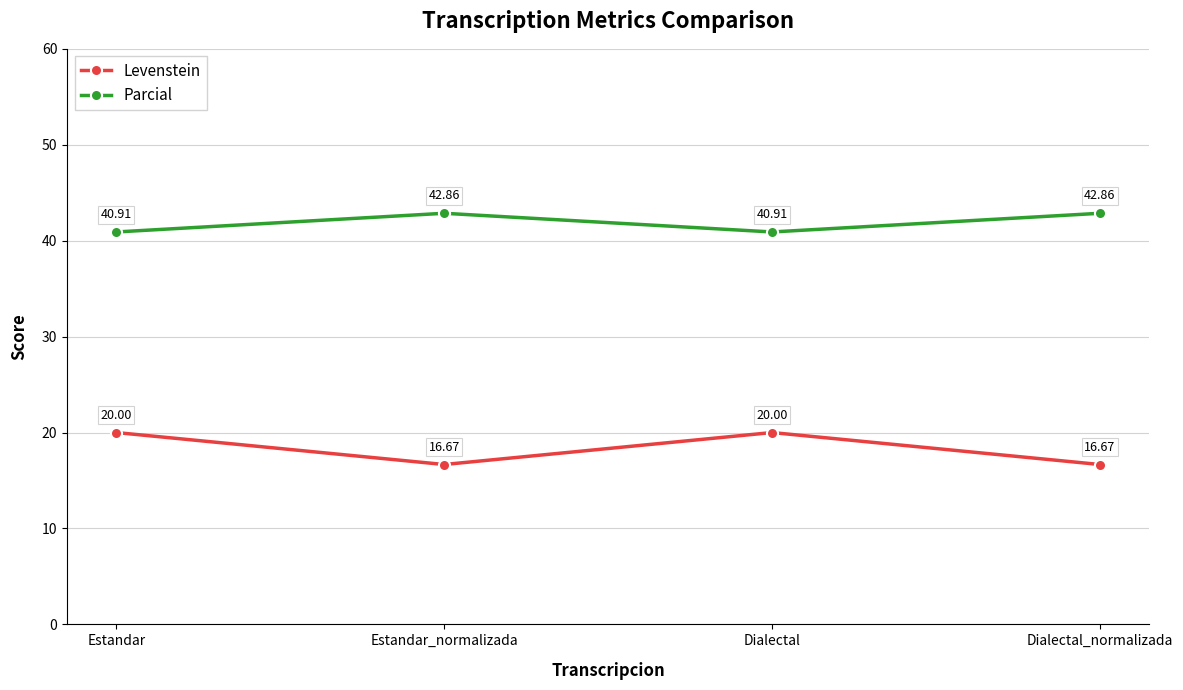

In Levenstein, how many points are higher than both neighbors (excluding endpoints)?

1